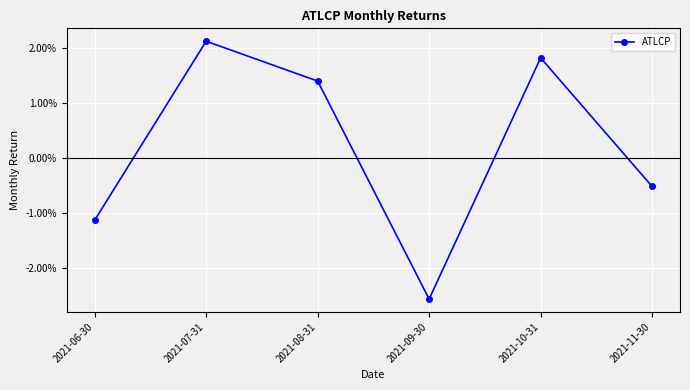

Does the chart have visible grid lines?

Yes